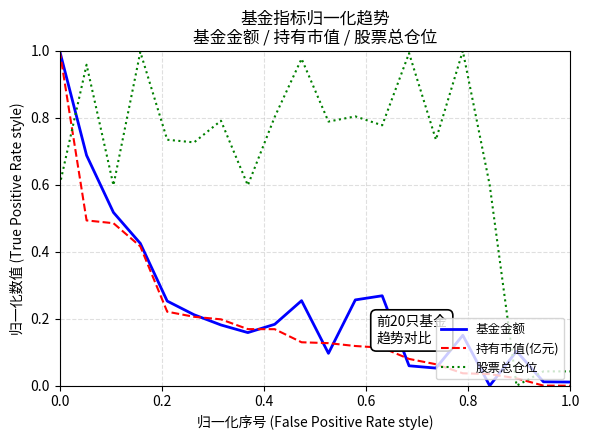

After their last crossing, which series has the higher values: 股票总仓位 or 基金金额?

股票总仓位